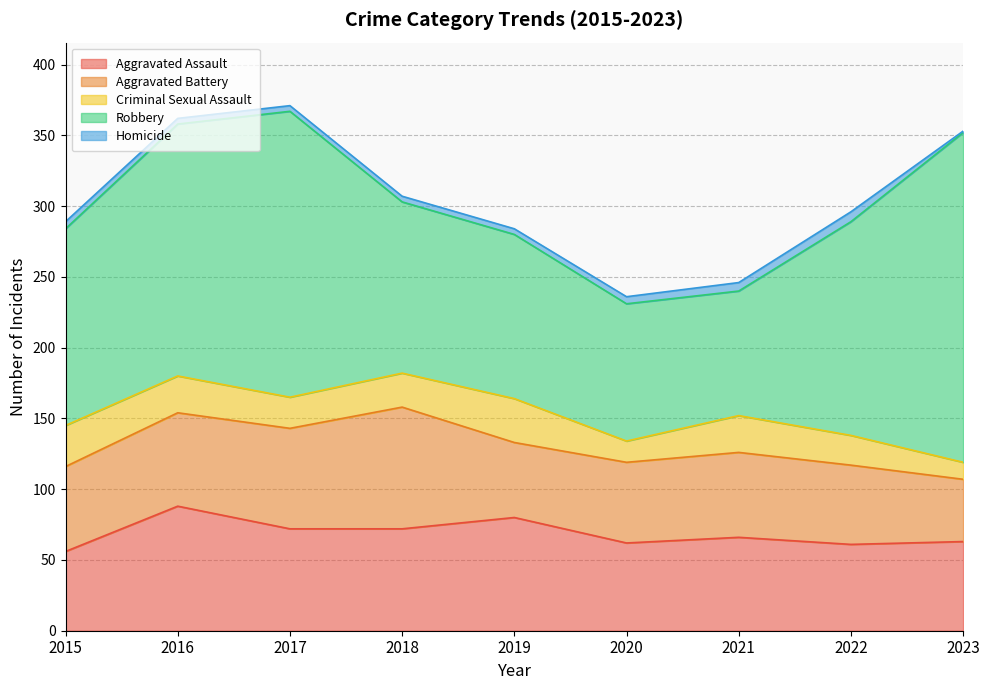

True or false: Homicide and Aggravated Assault cross at least once.

False